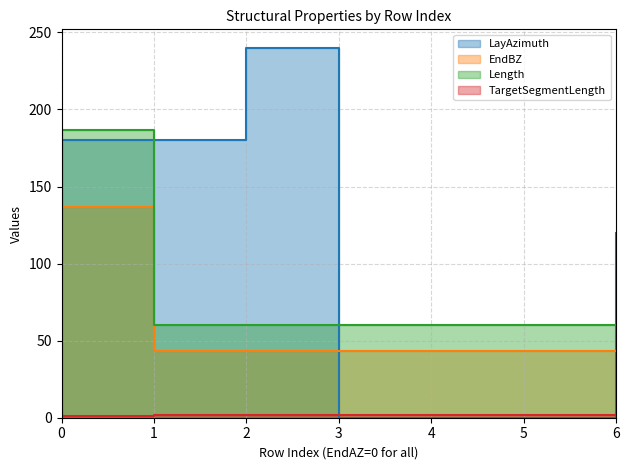

Which series changed the most between 0 and 5?

LayAzimuth